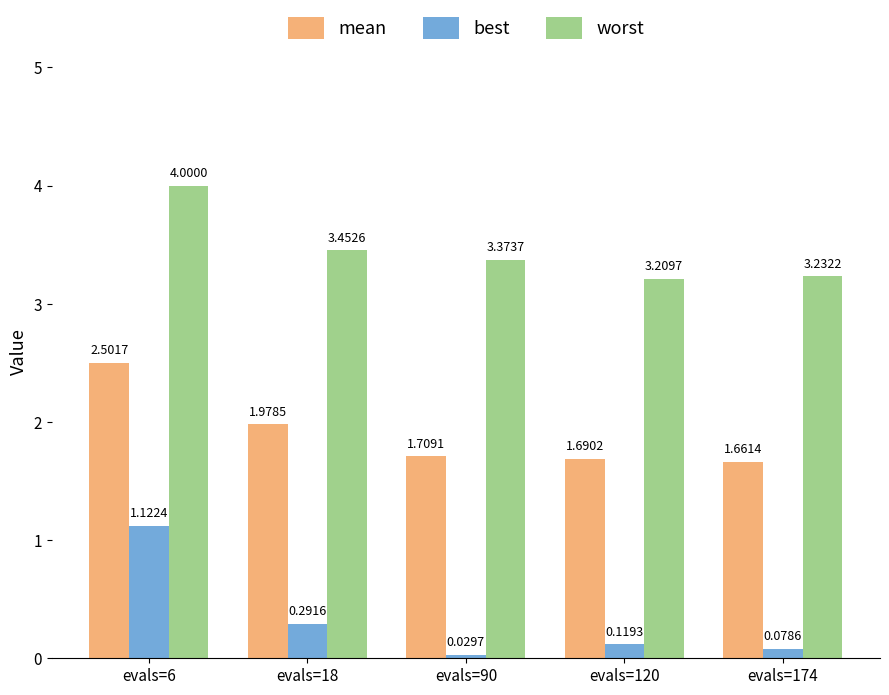

Which series has the largest range (max minus min)?

best